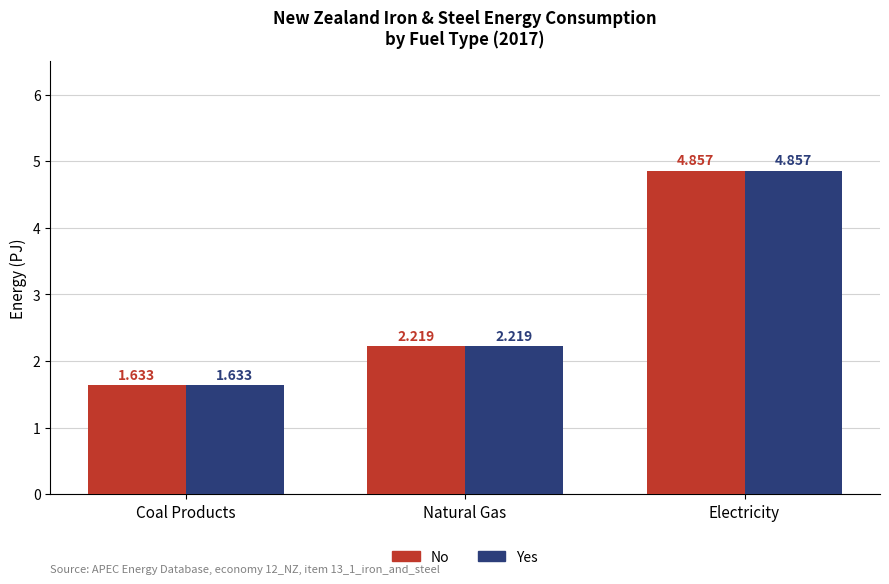

Which category has the highest value in the Yes series?

Electricity